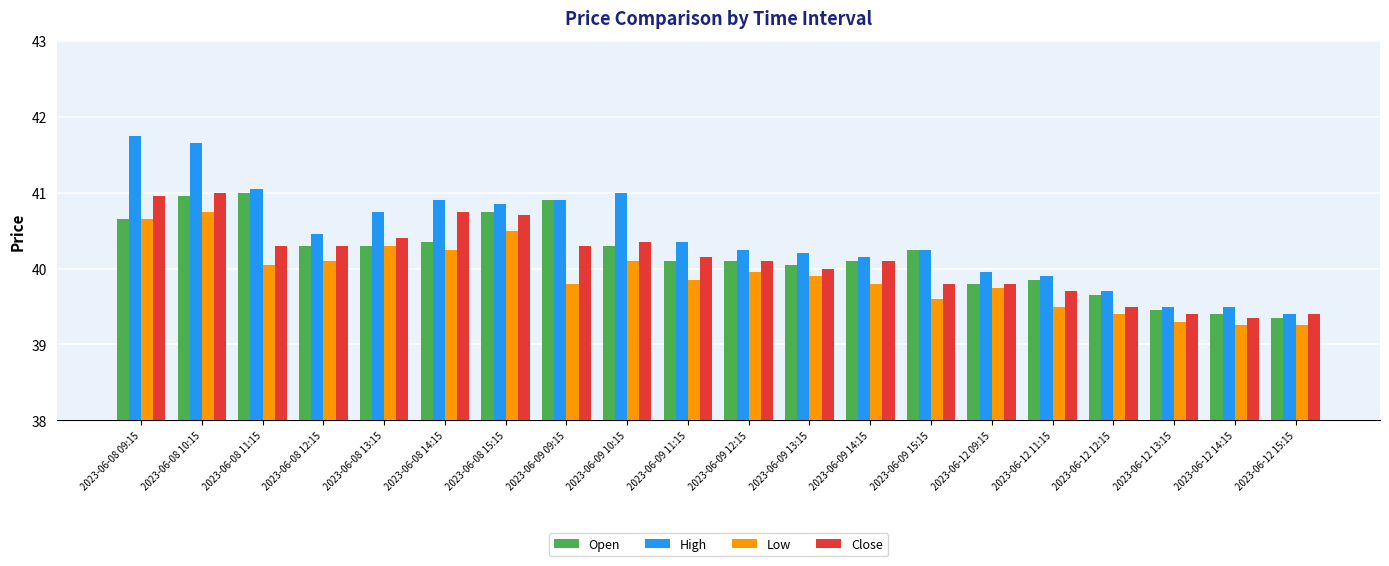

Does the chart contain any negative values?

No